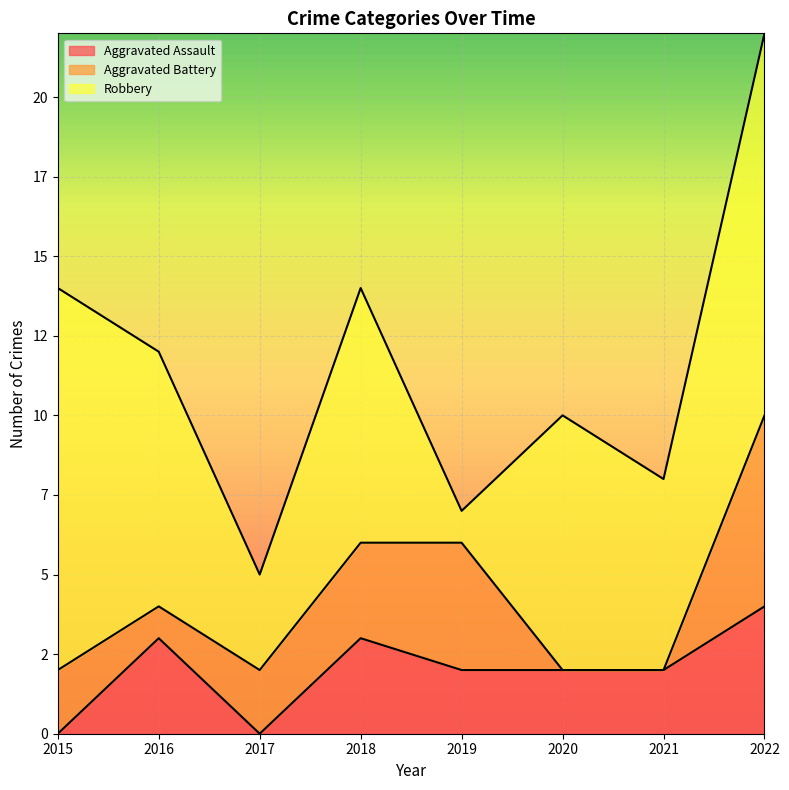

In Aggravated Battery, how many points are lower than both neighbors (excluding endpoints)?

1